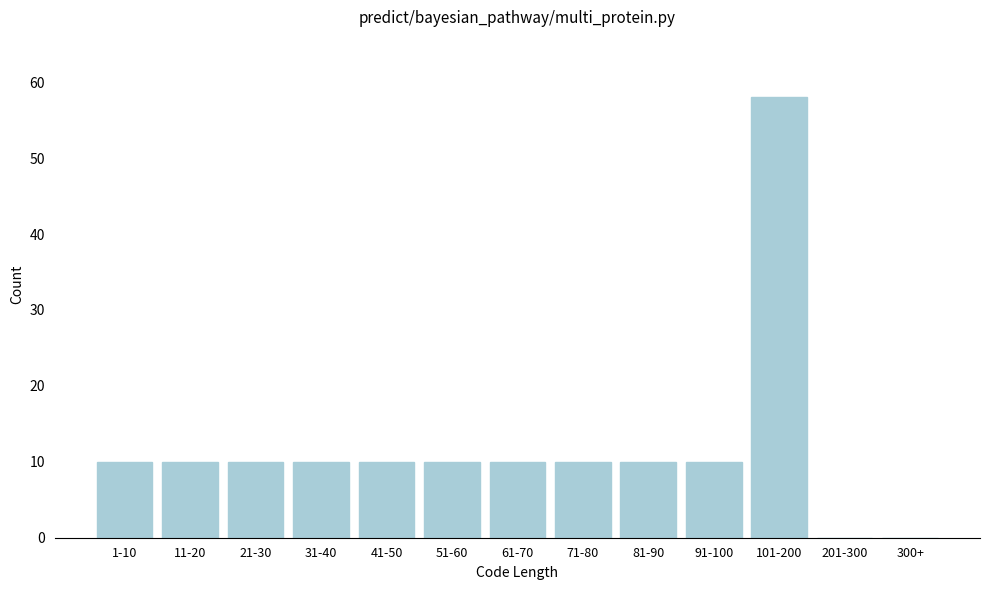

Reading left to right, transcribe all the data shown in this chart.

1-10=10	11-20=10	21-30=10	31-40=10	41-50=10	51-60=10	61-70=10	71-80=10	81-90=10	91-100=10	101-200=58	201-300=0	300+=0